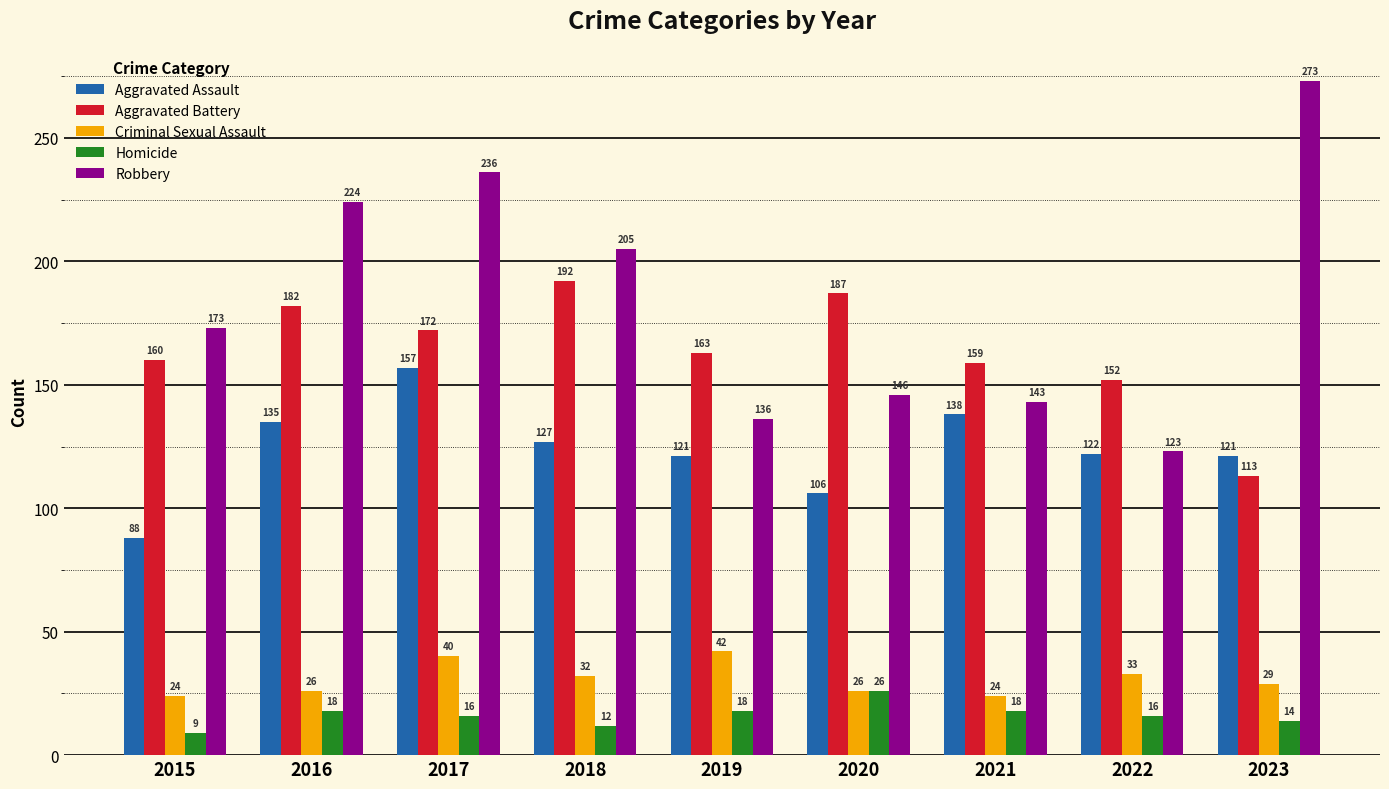

Which series changed the most between 2015 and 2021?

Aggravated Assault